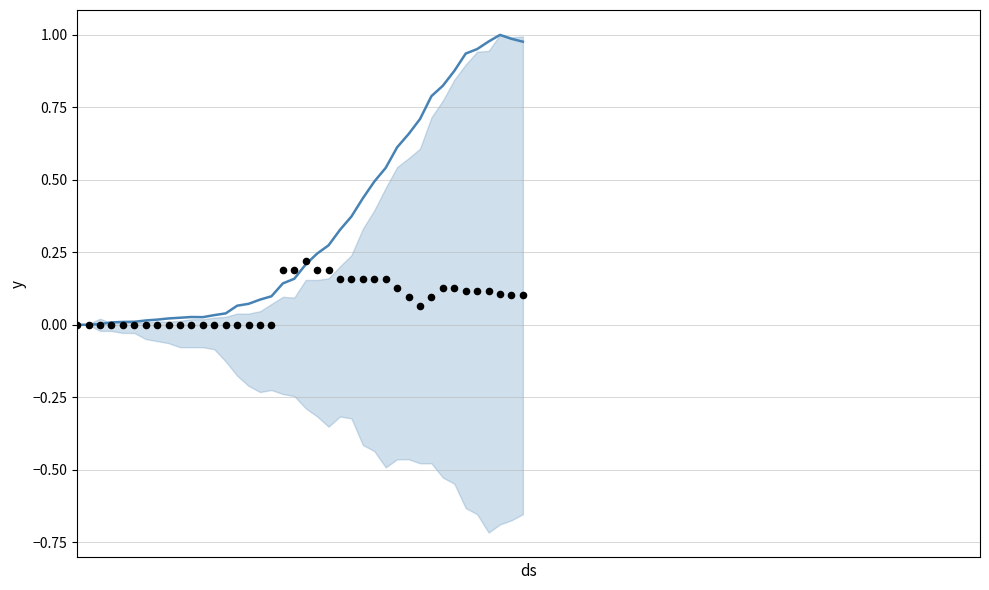

At how many categories does at least one series exceed 0?

39